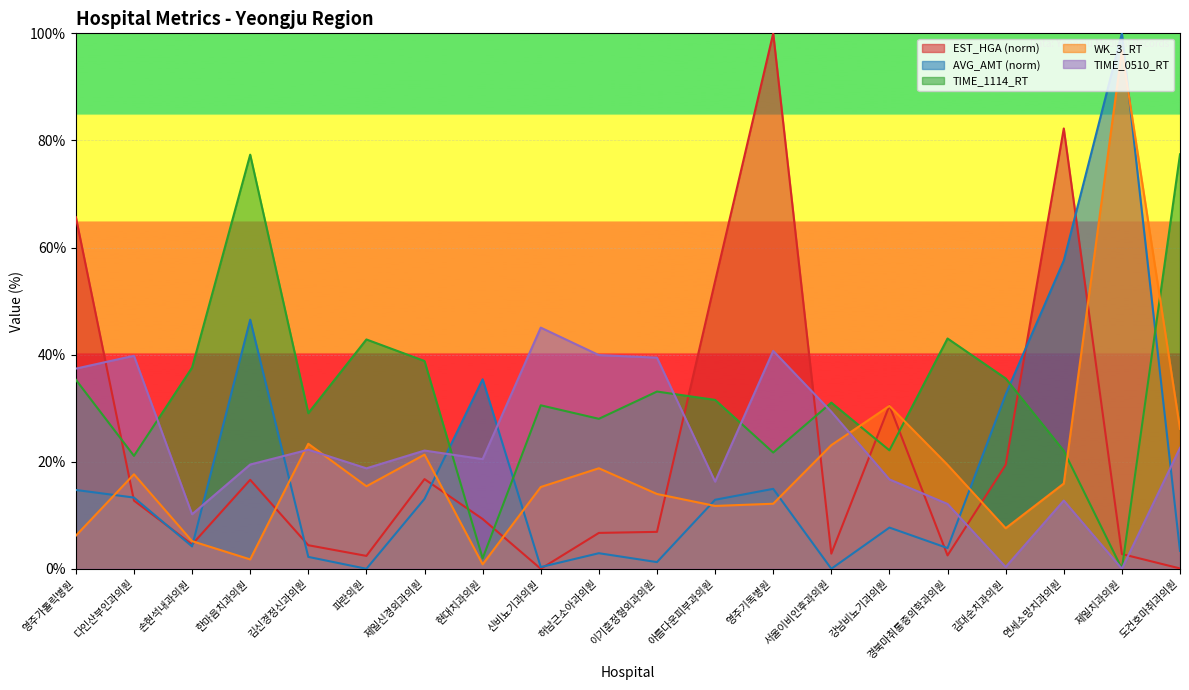

How many times do TIME_1114_RT and TIME_0510_RT cross each other?

5